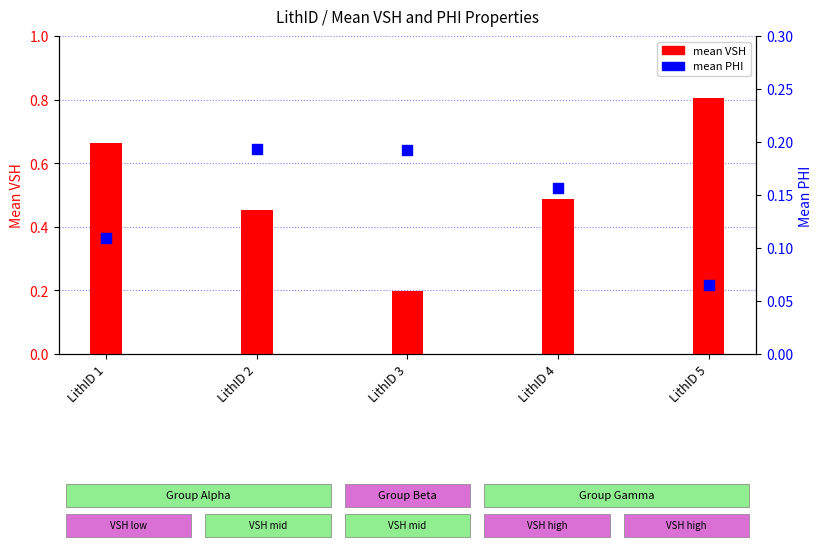

Which series contains the highest Y value?

mean VSH